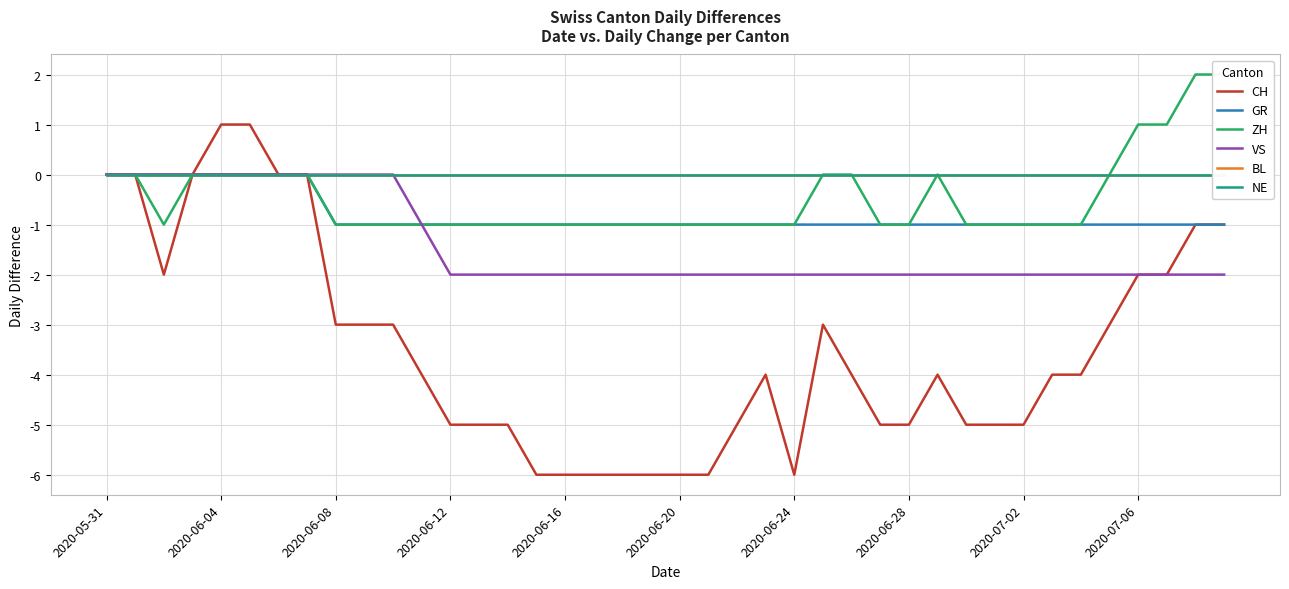

Is this an area chart (filled region under the line)?

No